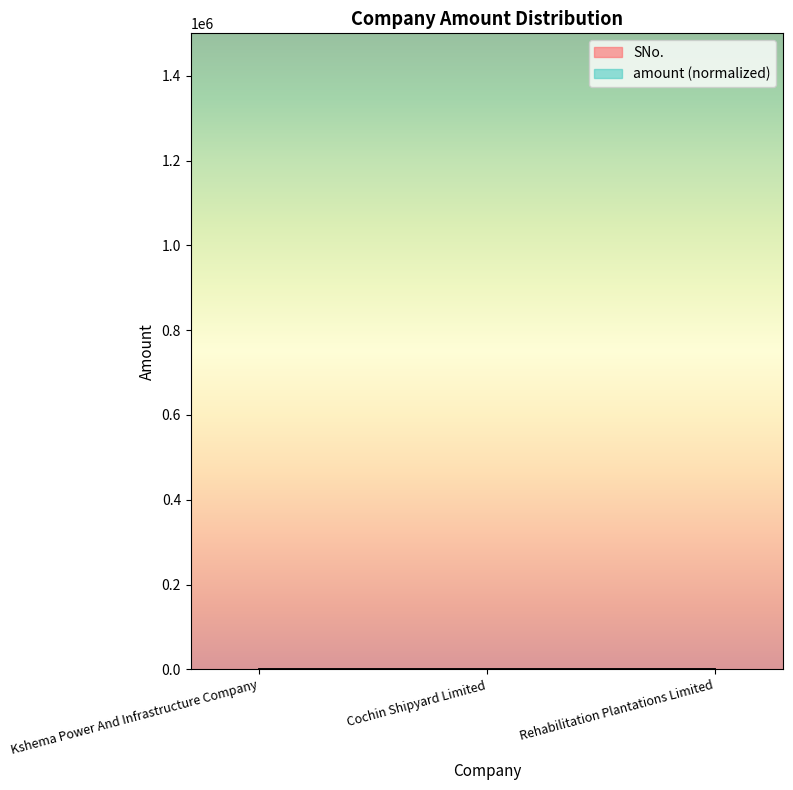

How many SNo. values are between 1 and 3?

3